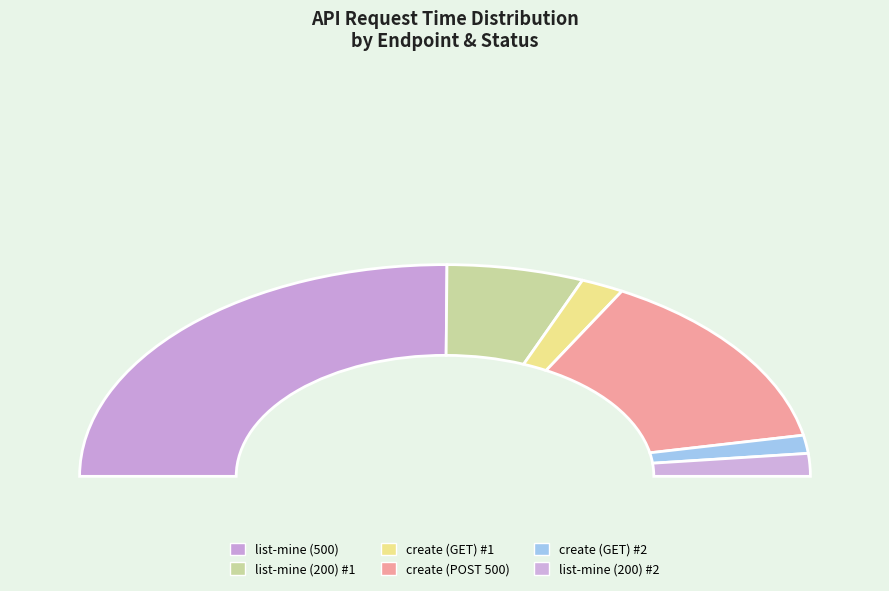

True or false: /authenticated/audit/create (GET, 200) accounts for 16% of the total.

False